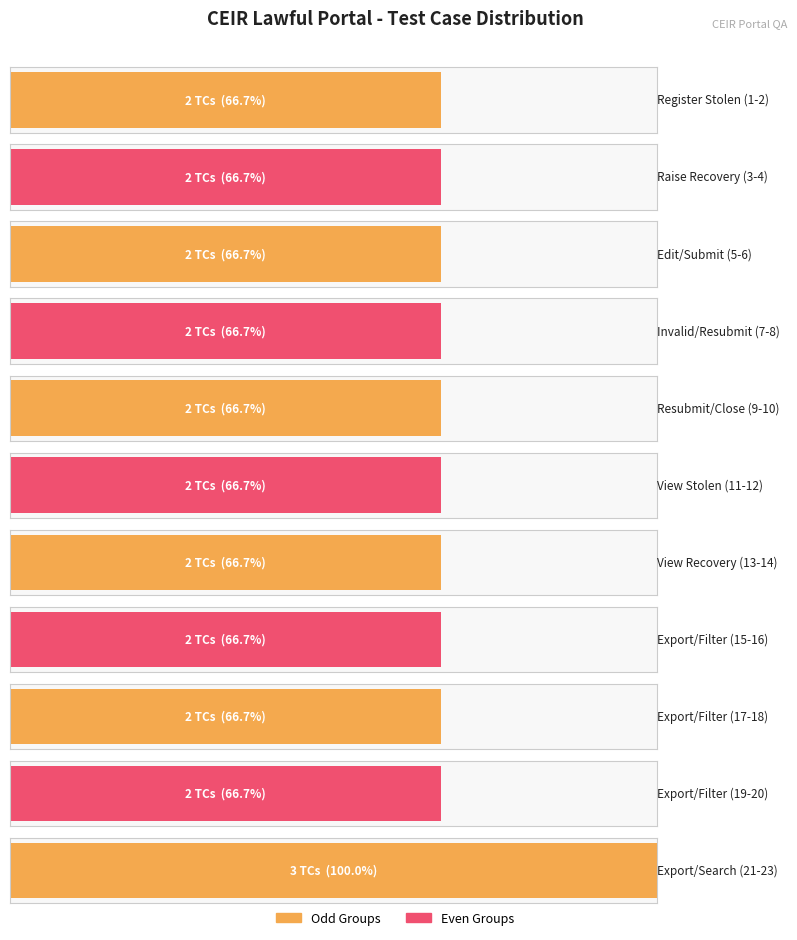

How many bars are there in total?

11